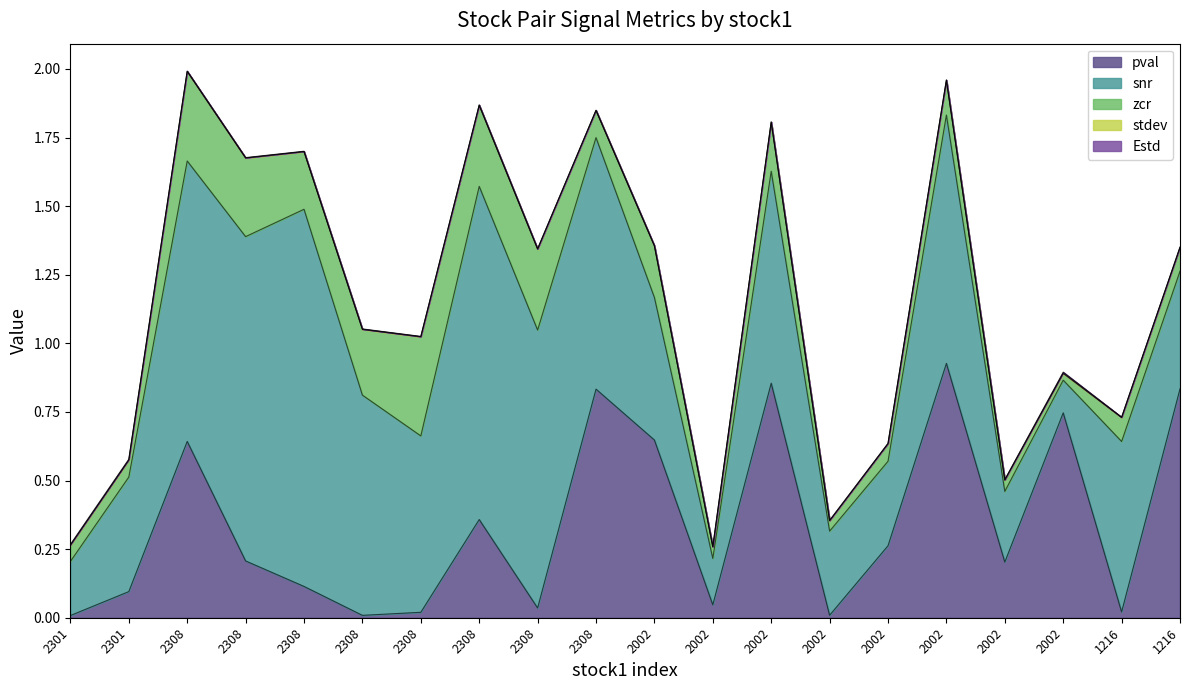

How many lines are shown in the chart?

5